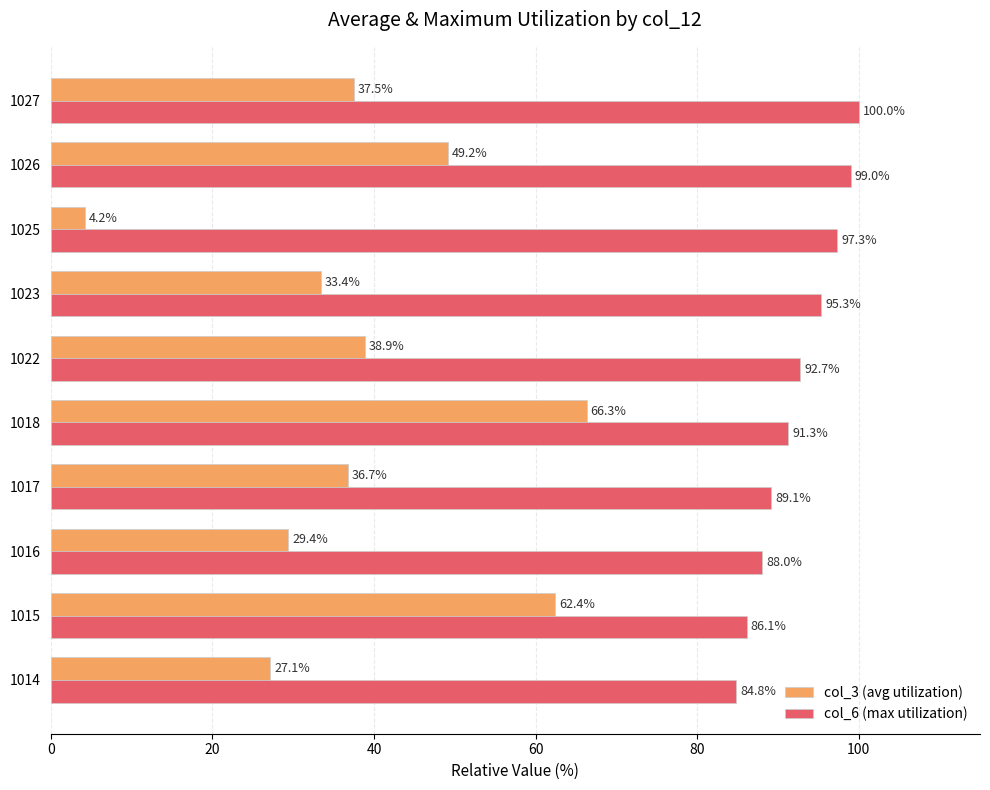

The value of col_6 (max utilization) at 1014 is 138.7. True or false?

False